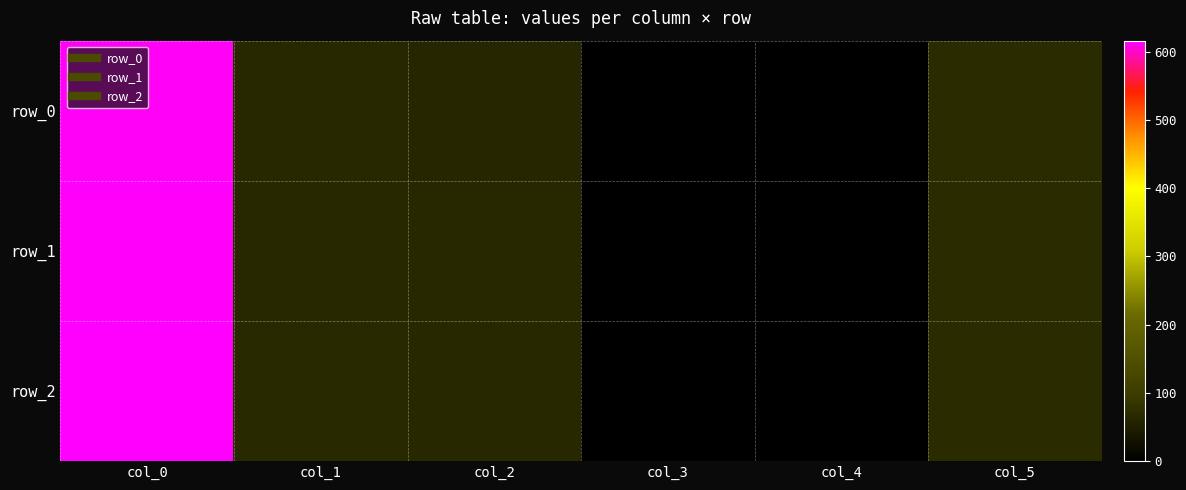

Which series has the largest total across all categories?

row_2